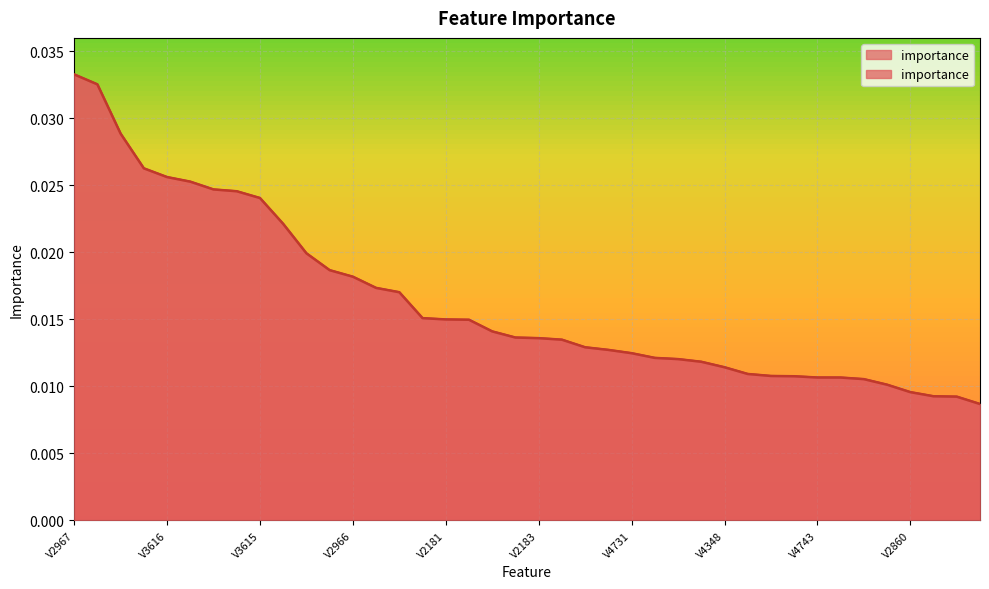

Which category has the lowest value across all series?

V2862